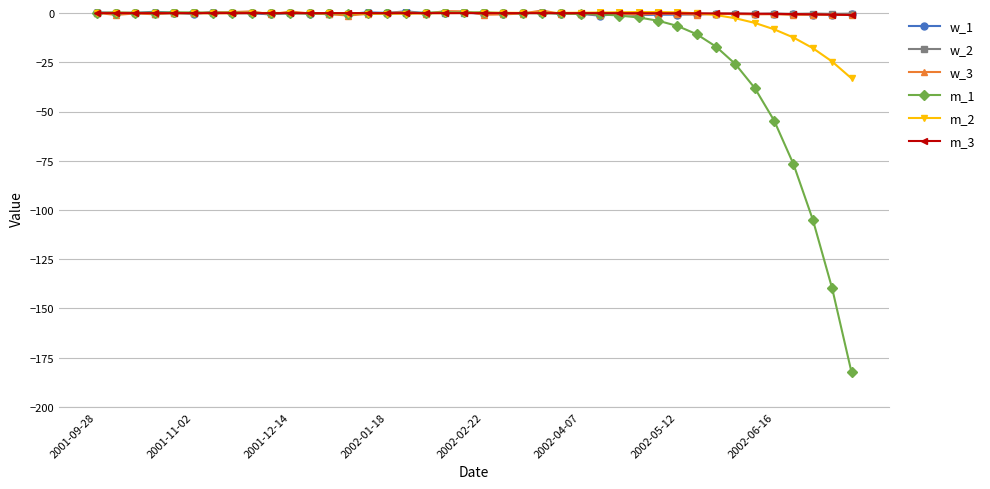

Which series has the widest spread of values?

m_1